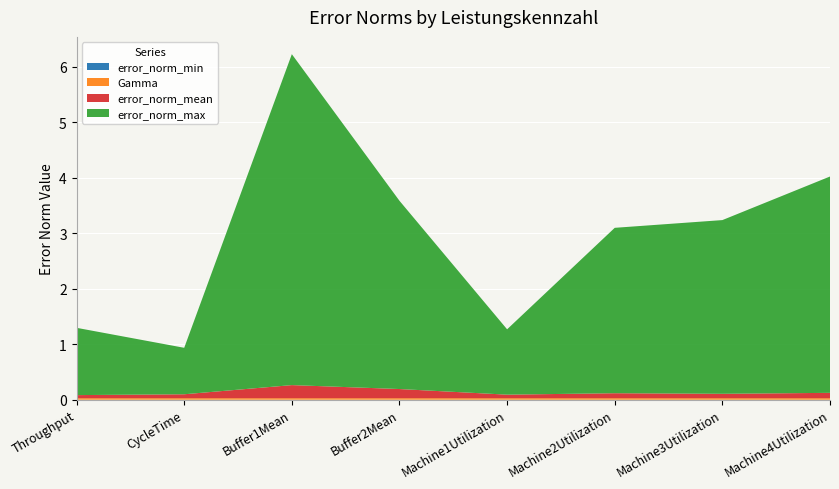

Reading right to left, transcribe all the data shown in this chart.

error_norm_min: 0.0	0.0	0.0	0.0	0.0	0.0	0.0	0.0
Gamma: 0.0	0.0	0.0	0.0	0.0	0.0	0.0	0.0
error_norm_mean: 0.1	0.1	0.1	0.1	0.2	0.2	0.1	0.1
error_norm_max: 3.9	3.1	3.0	1.2	3.4	6.0	0.8	1.2